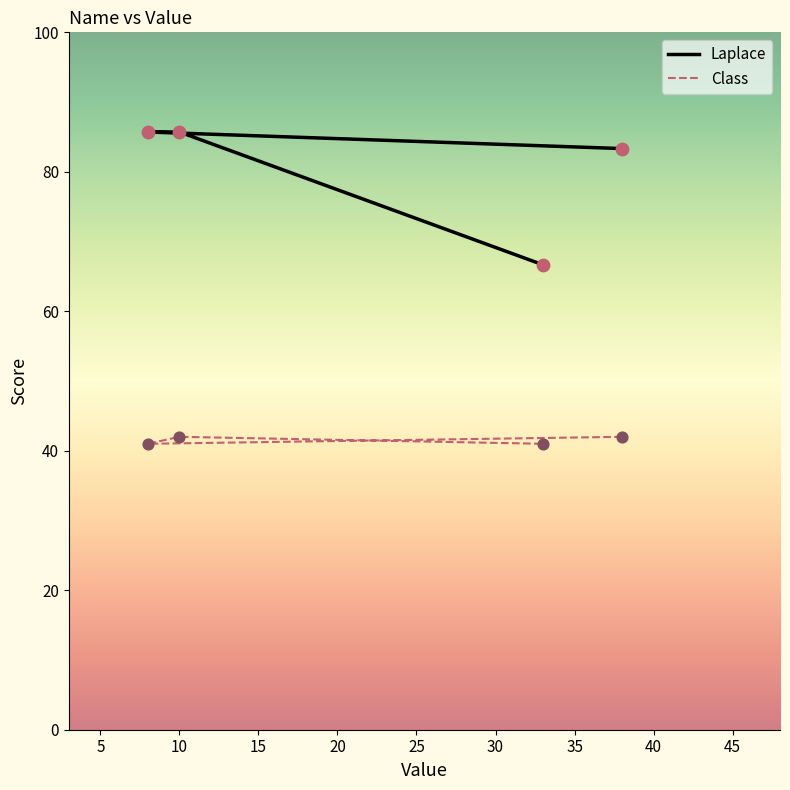

Which series reaches the minimum Y coordinate?

Class